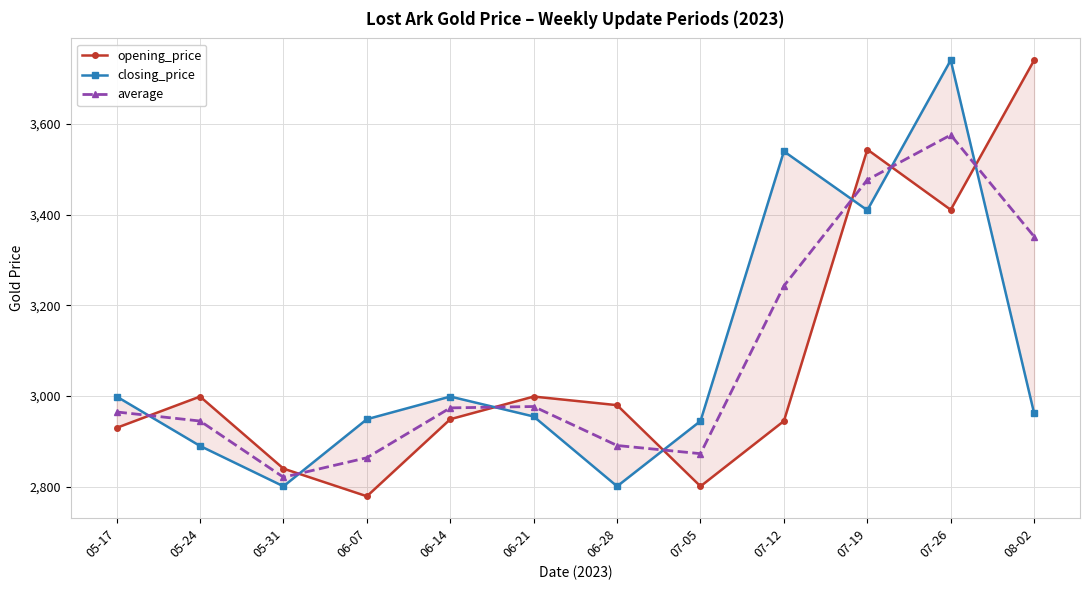

Which has a higher value, 07-19 or 08-02?

08-02